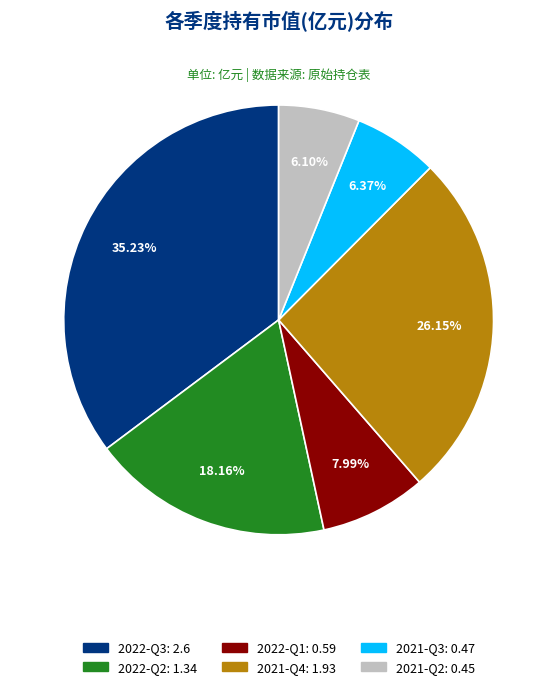

To the nearest percent, what is the difference between the 2021-Q4 and 2022-Q3 slice percentages?

9%